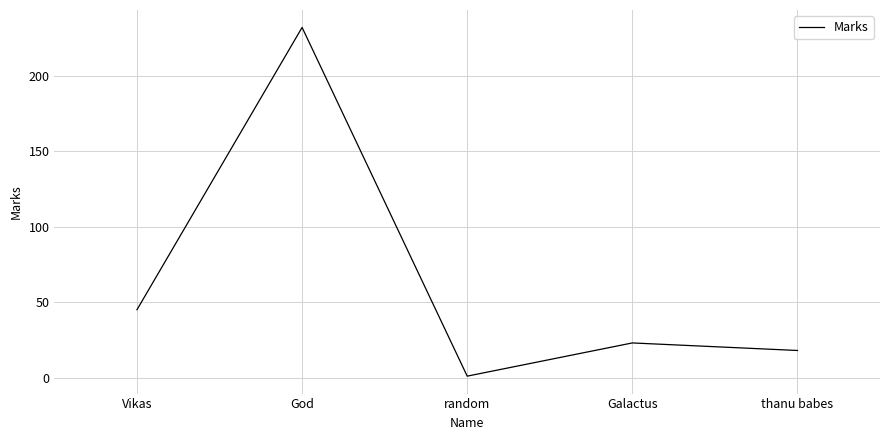

True or false: there are more than 2 points higher than both neighbors.

False